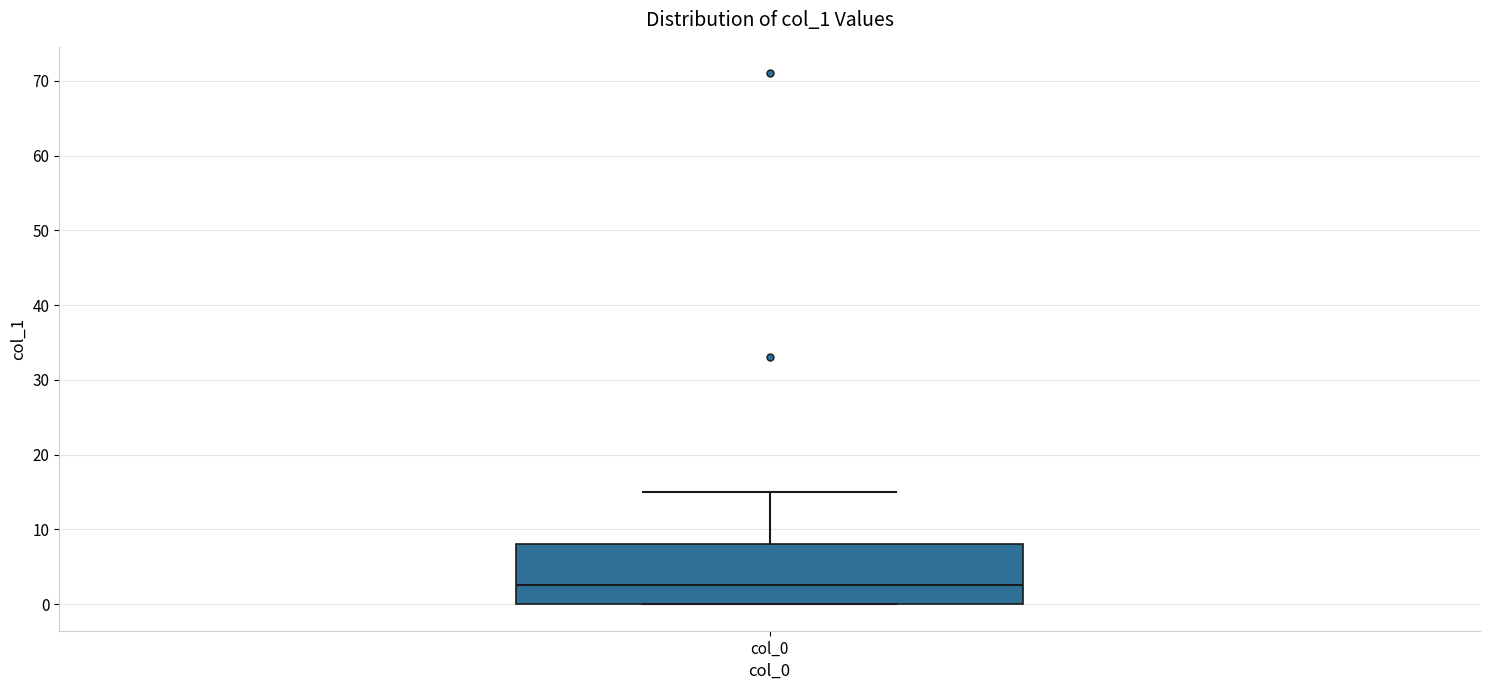

Where is the lower edge of the box for col_0 on the y-axis? The values are not printed on the chart, so give them approximately, as read against the axis.

0